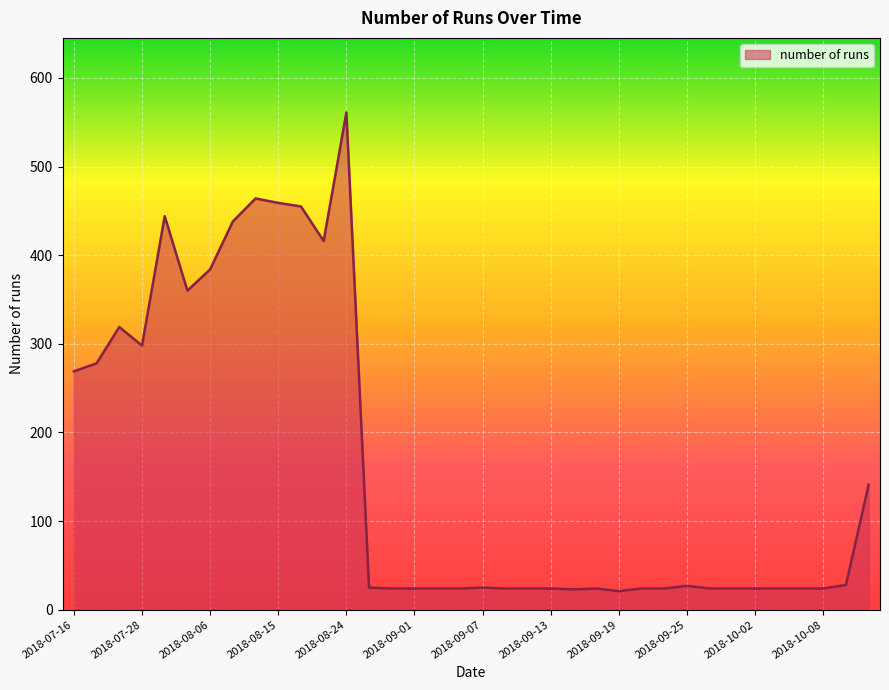

What is the minimum value shown in the chart?

21